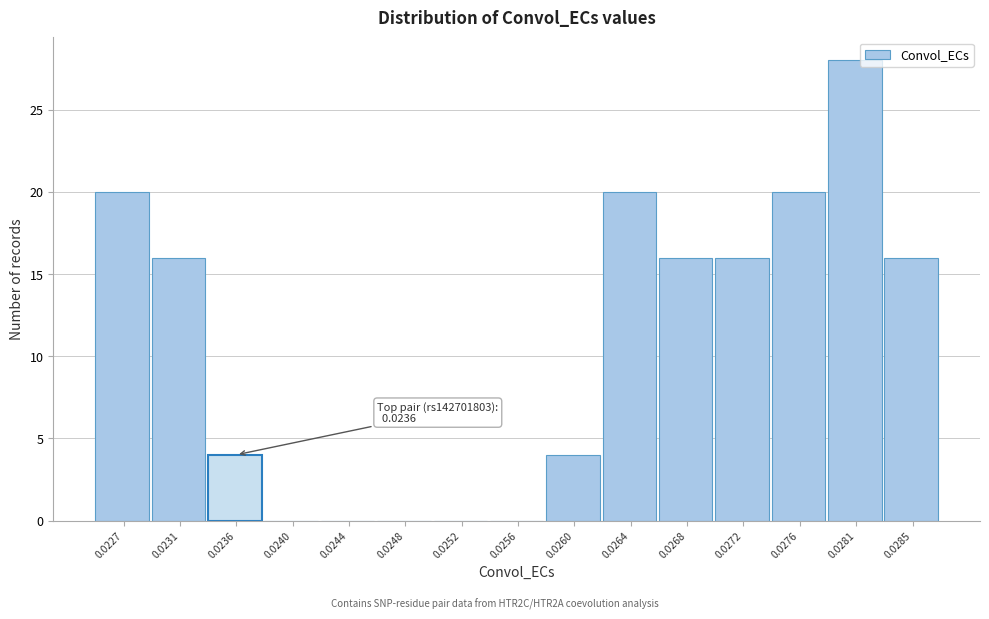

Reading left to right, transcribe all the data shown in this chart.

0.0227=20	0.0231=16	0.0236=4	0.0240=0	0.0244=0	0.0248=0	0.0252=0	0.0256=0	0.0260=4	0.0264=20	0.0268=16	0.0272=16	0.0276=20	0.0281=28	0.0285=16